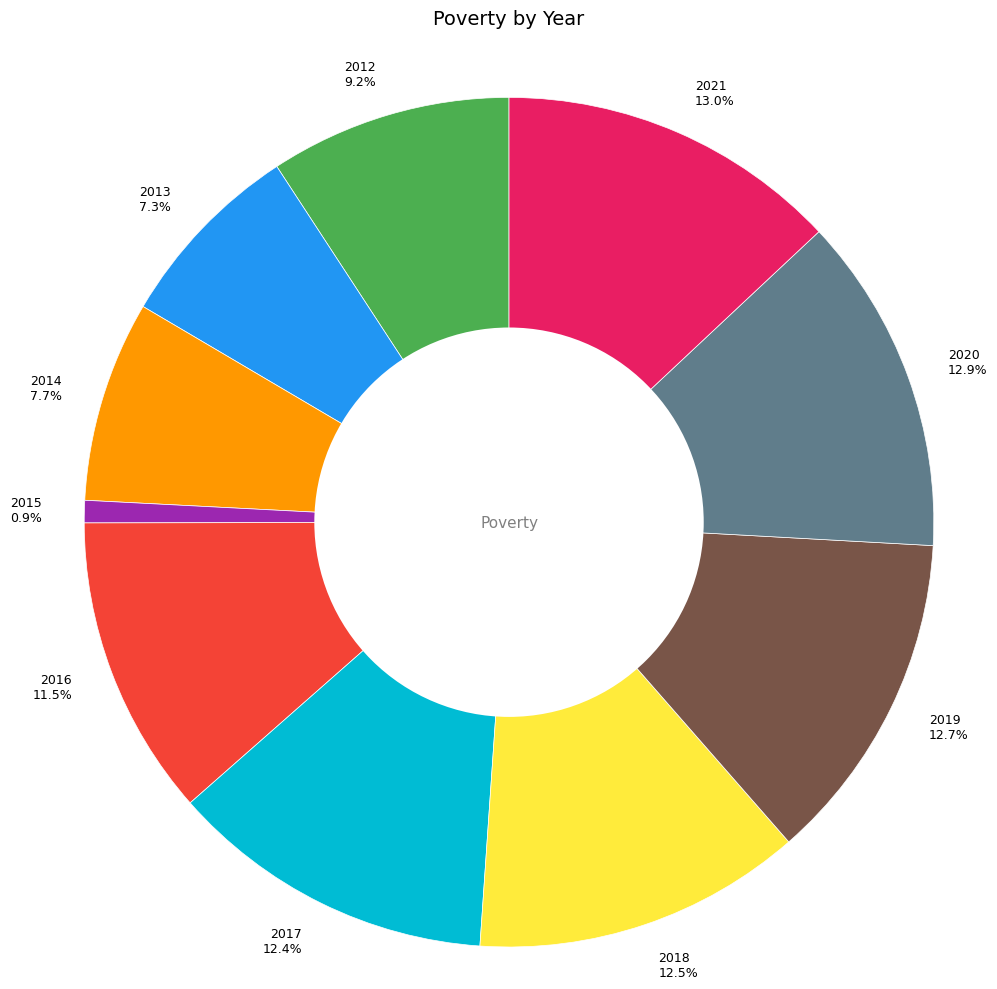

What percentage is the 2019 slice, to the nearest percent?

13%